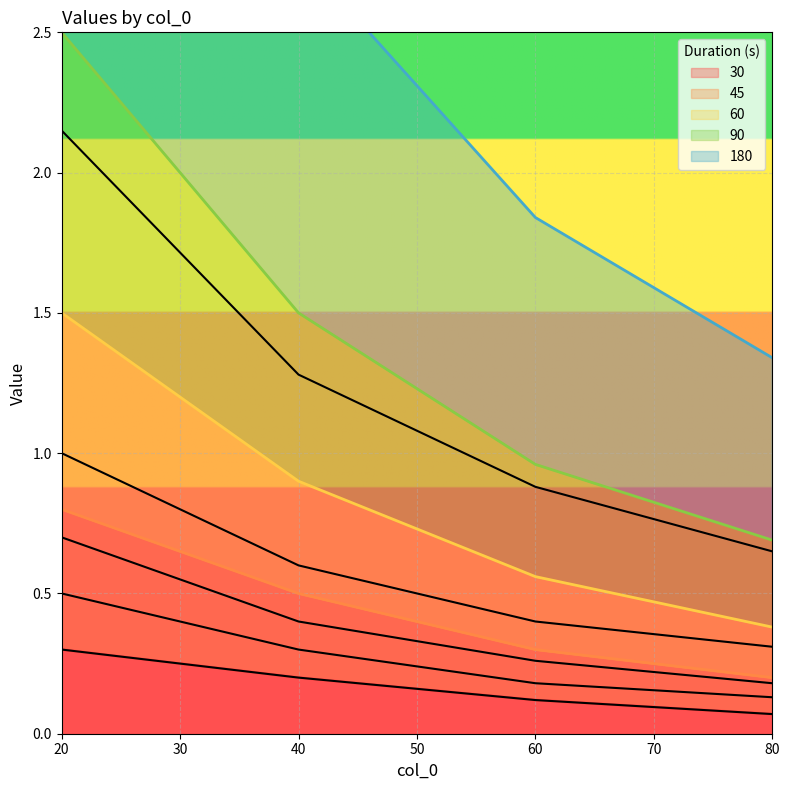

Count the number of data series in this chart.

5